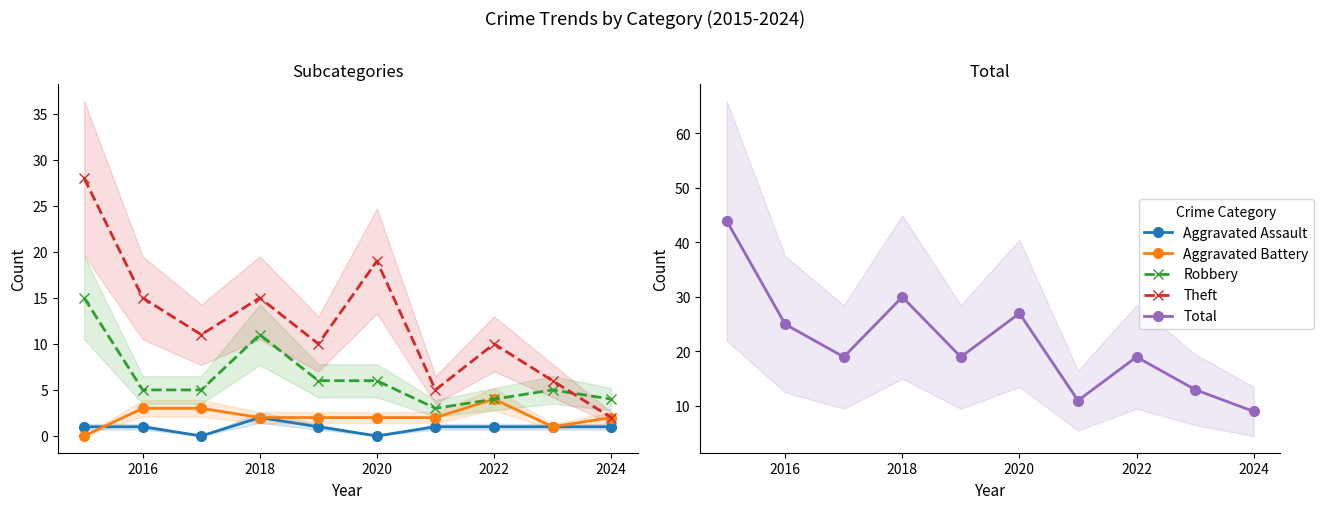

The Aggravated Assault series shows 1 at 2016. True or false?

True